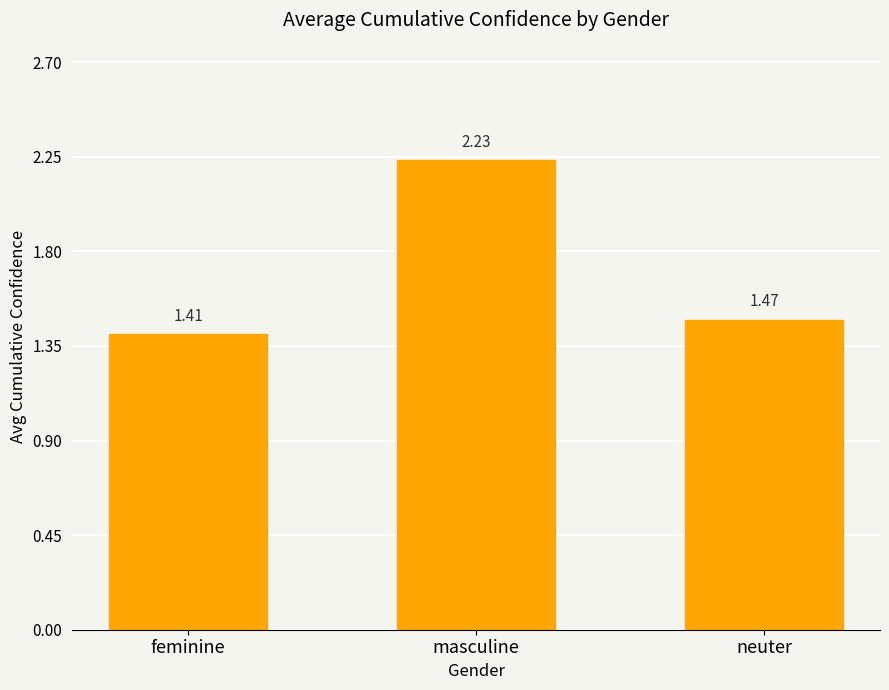

What is the ratio of the value at neuter to the value at feminine?

1.0